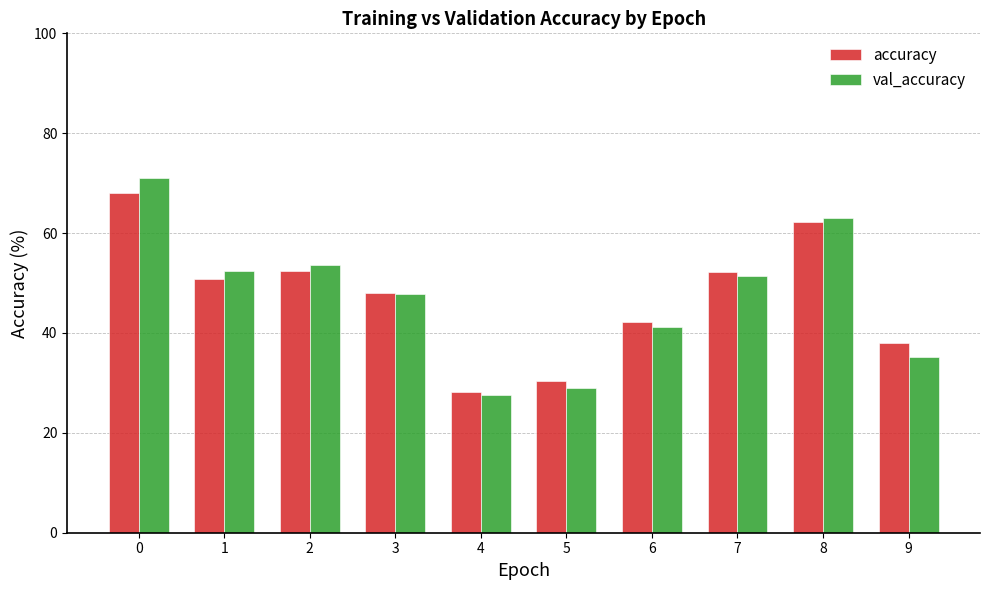

Where is val_accuracy nearest to the value 49?

3